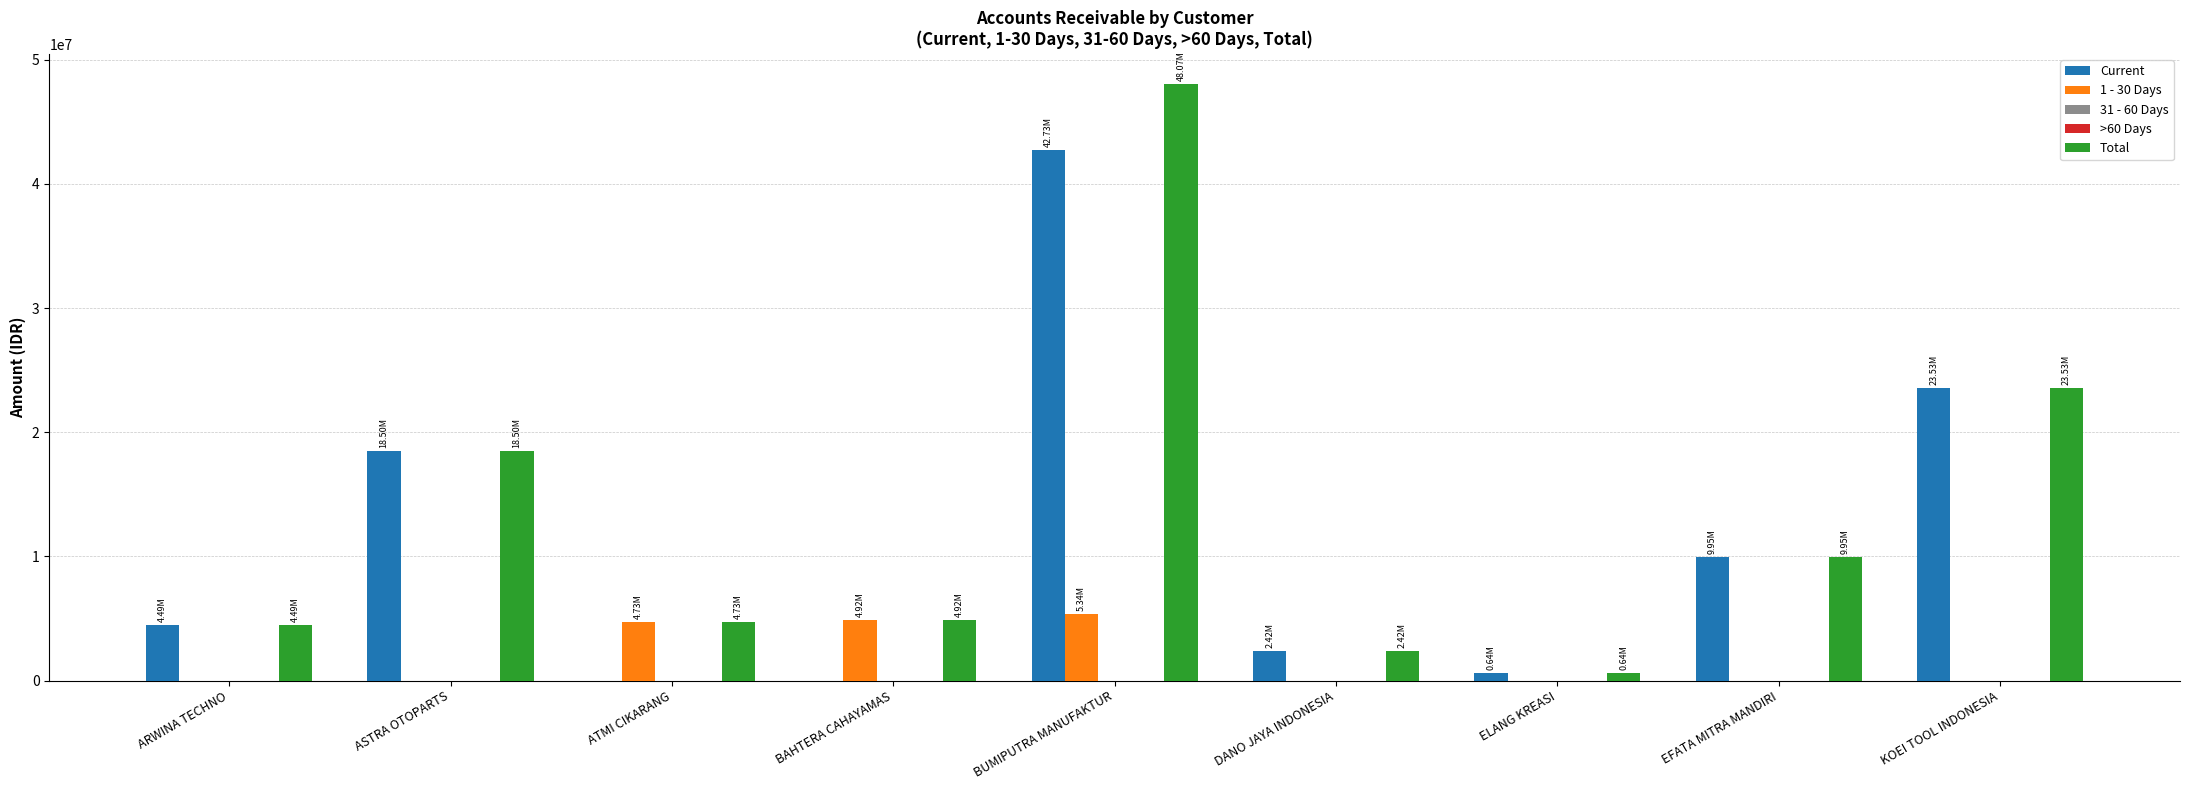

At which label does >60 Days reach its minimum?

ARWINA TECHNO